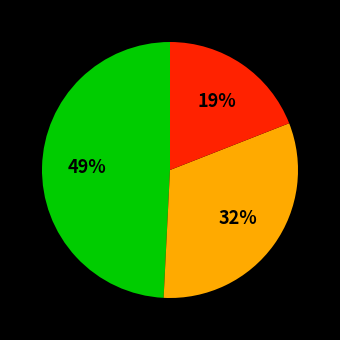

To the nearest percent, what is the difference between the largest and smallest slice percentages?

30%